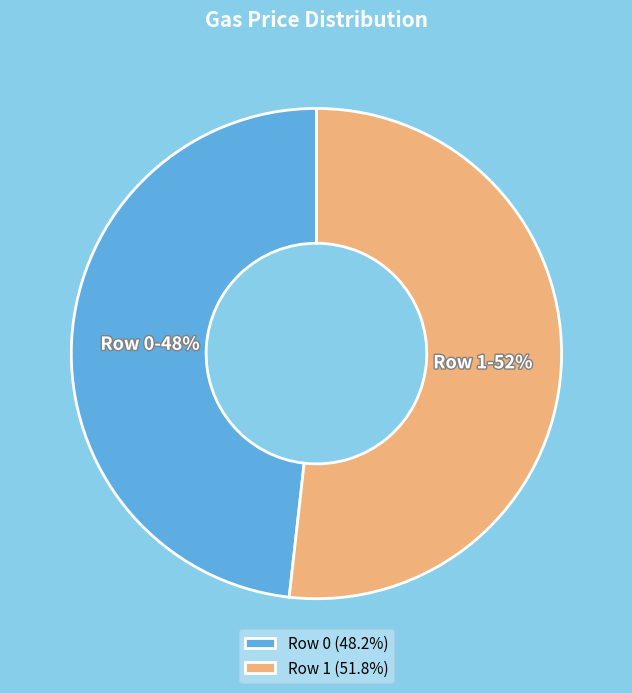

The Row 0 slice represents 61% of the pie. True or false?

False